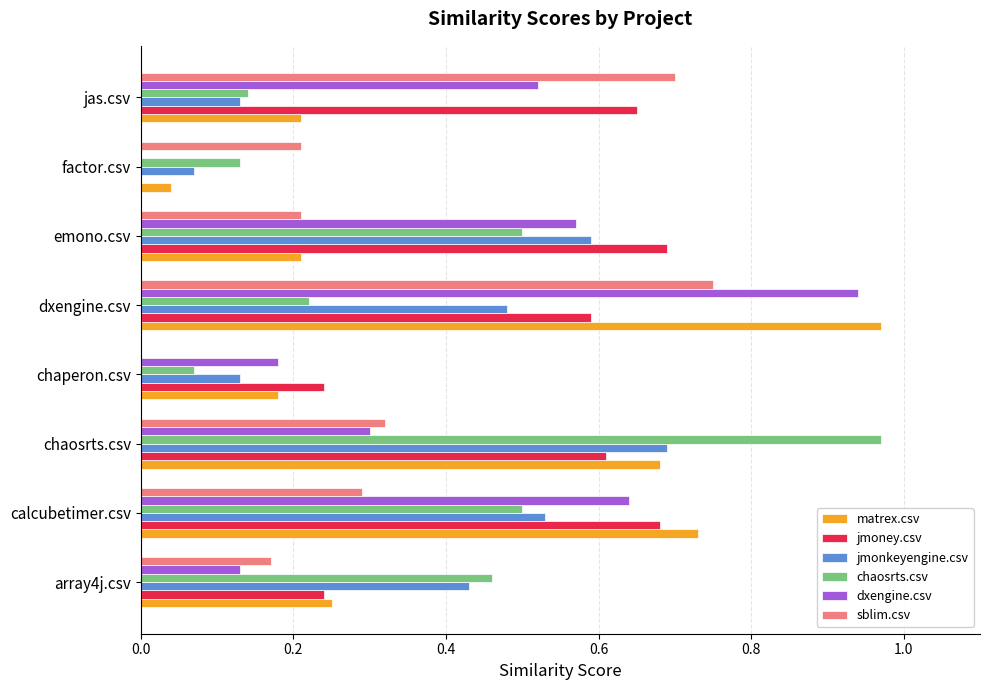

At which category is the sum across all series the highest?

dxengine.csv